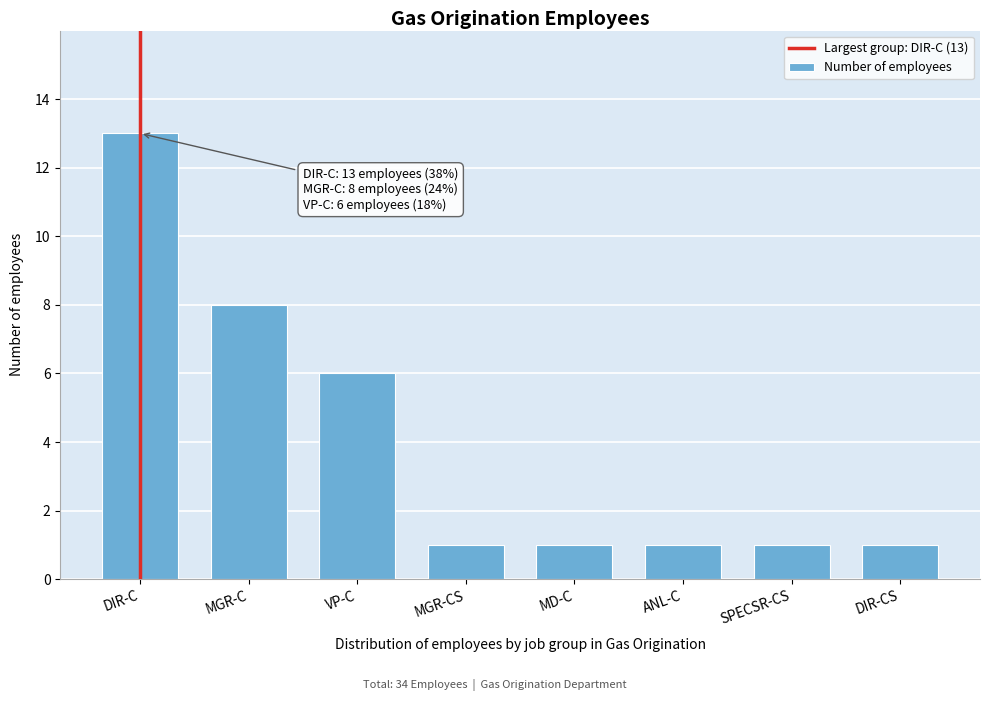

Reading left to right, transcribe all the data shown in this chart.

13	8	6	1	1	1	1	1